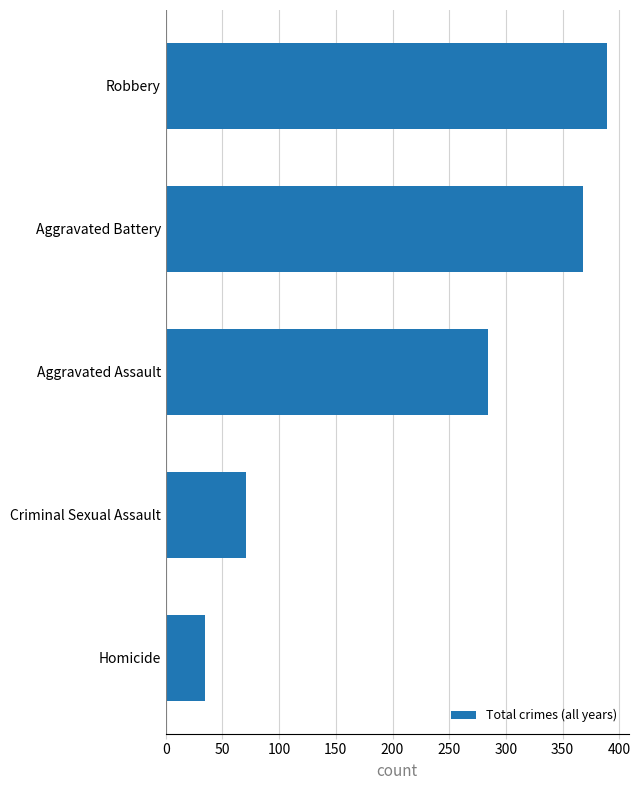

What is the sum of all values?

1147